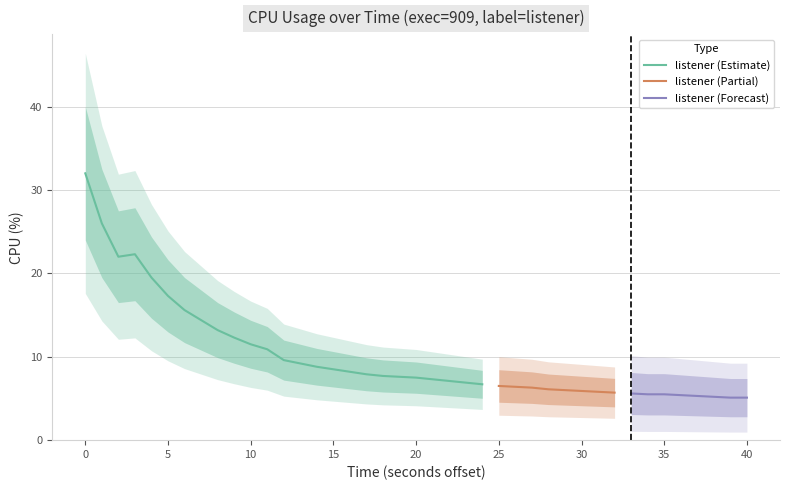

What is the smallest value displayed?

5.1